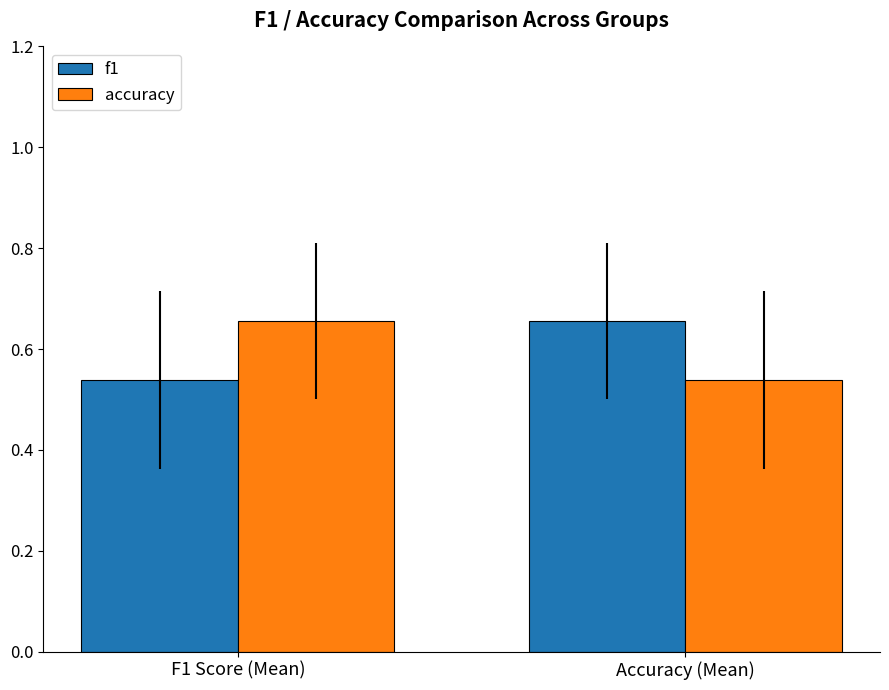

Where is accuracy nearest to the value 0?

Accuracy (Mean)